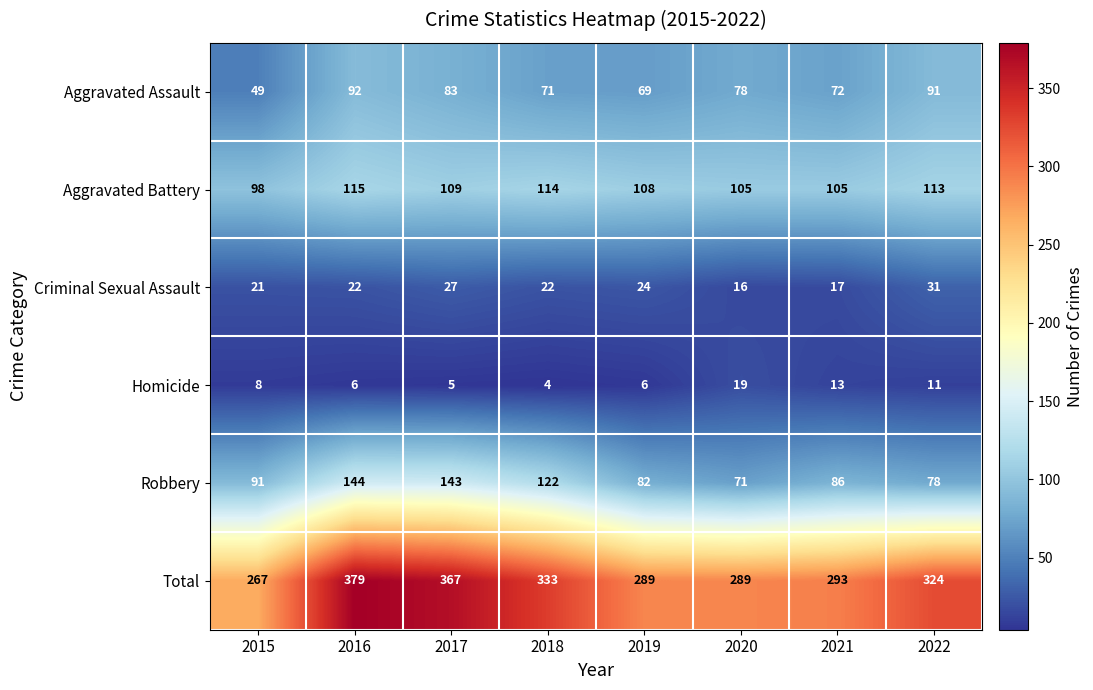

Rank the series by their maximum value, from lowest to highest.

Homicide, Criminal Sexual Assault, Aggravated Assault, Aggravated Battery, Robbery, Total